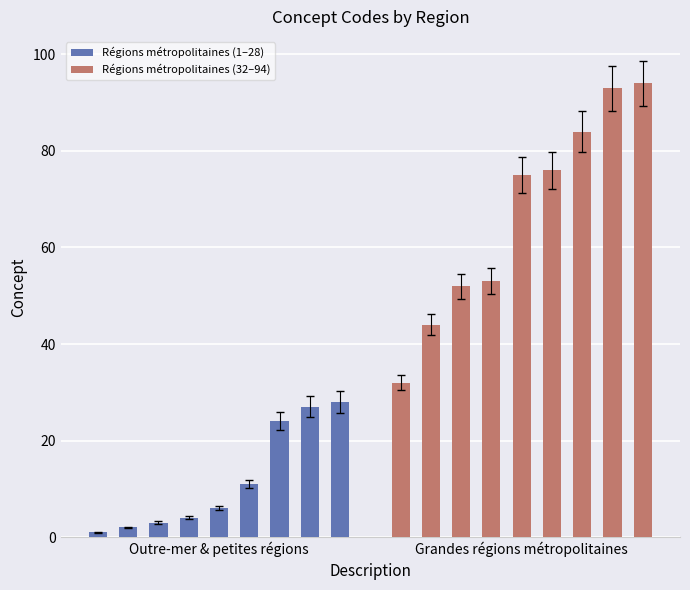

What is the sum of all Régions métropolitaines (32–94) values?

603